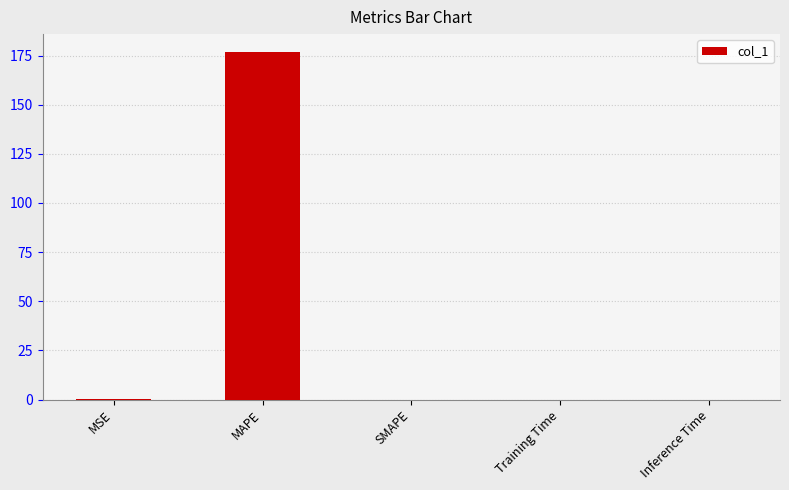

What is the sum of all values?

177.2